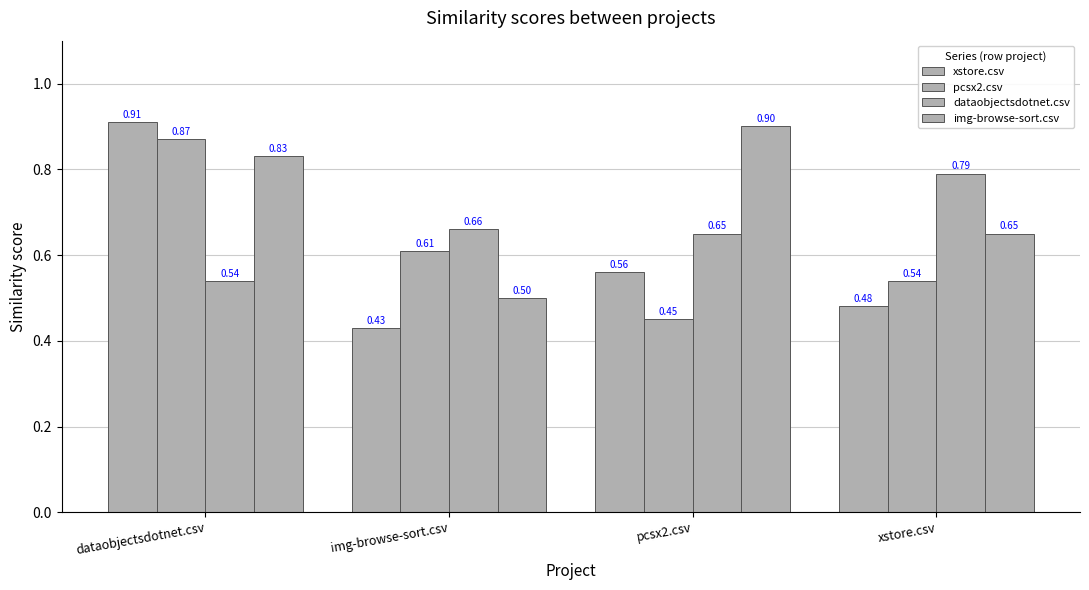

Are the bars grouped side by side (vs. stacked)?

Yes